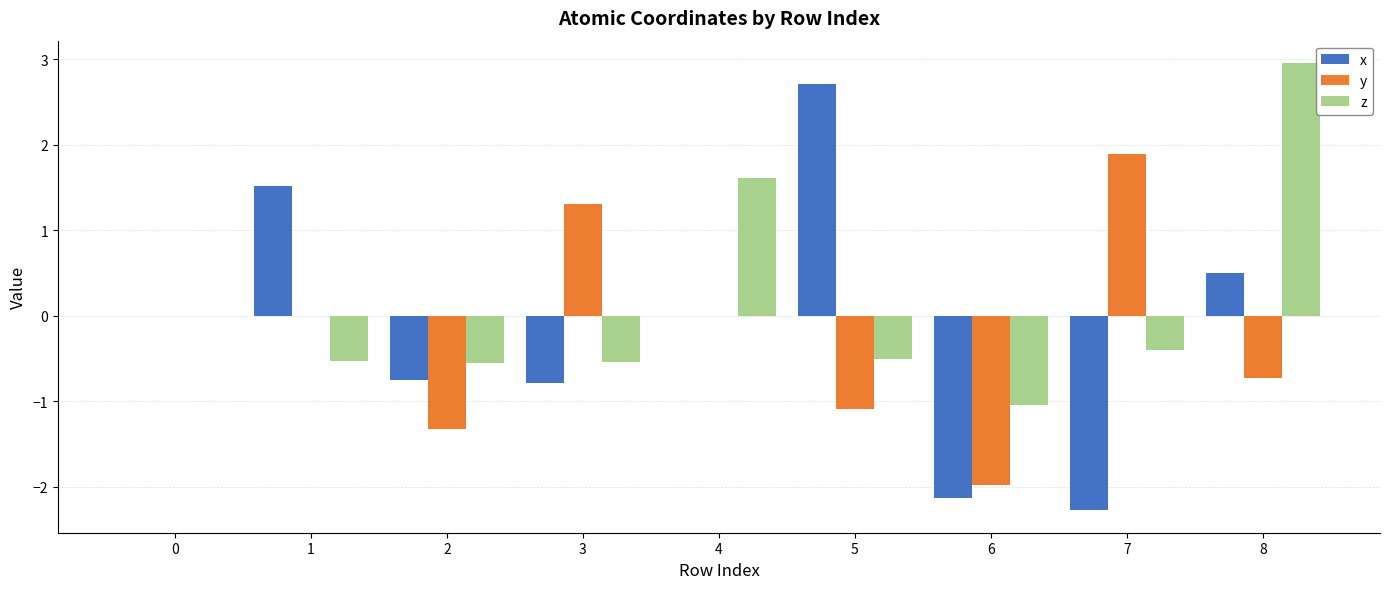

Is it true that y equals -2.0 at 6?

True